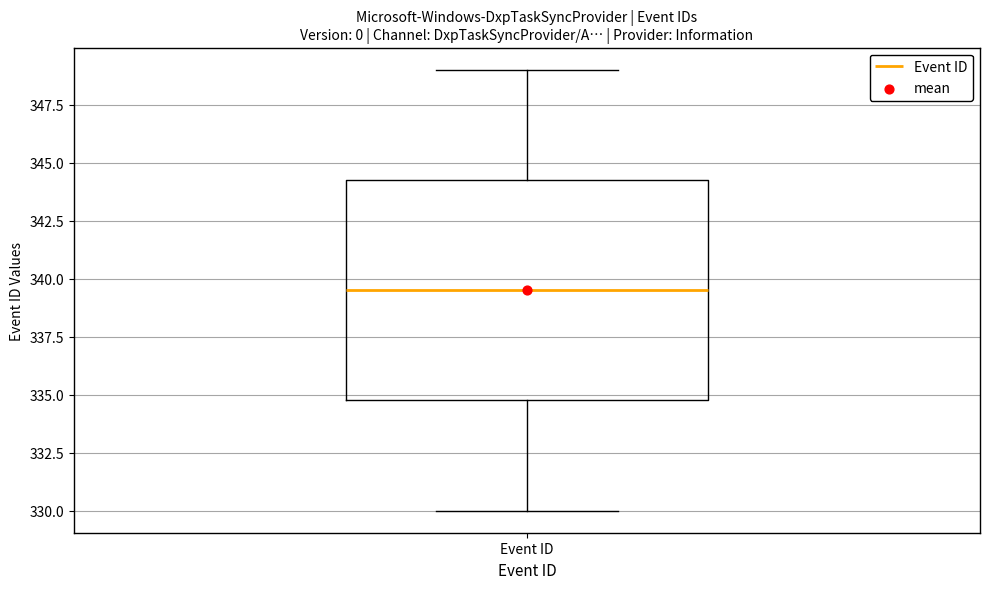

Transcribe this box plot: give where the median line is, the range the box spans, and where the two whiskers end, as read against the y-axis. The values are not printed on the chart, so give them approximately, as read against the axis.

median 339.5, box 335.0 to 344.5, whiskers 330.0 to 349.0